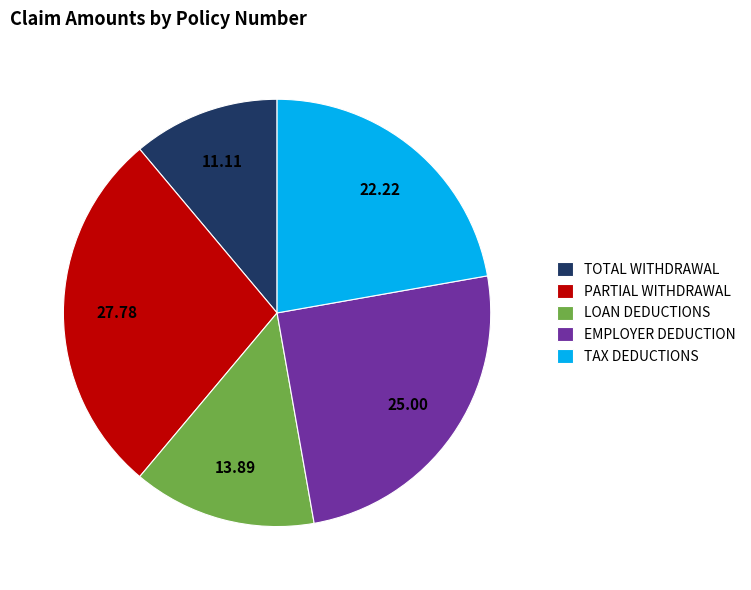

Is there any slice that represents more than half of the pie?

No